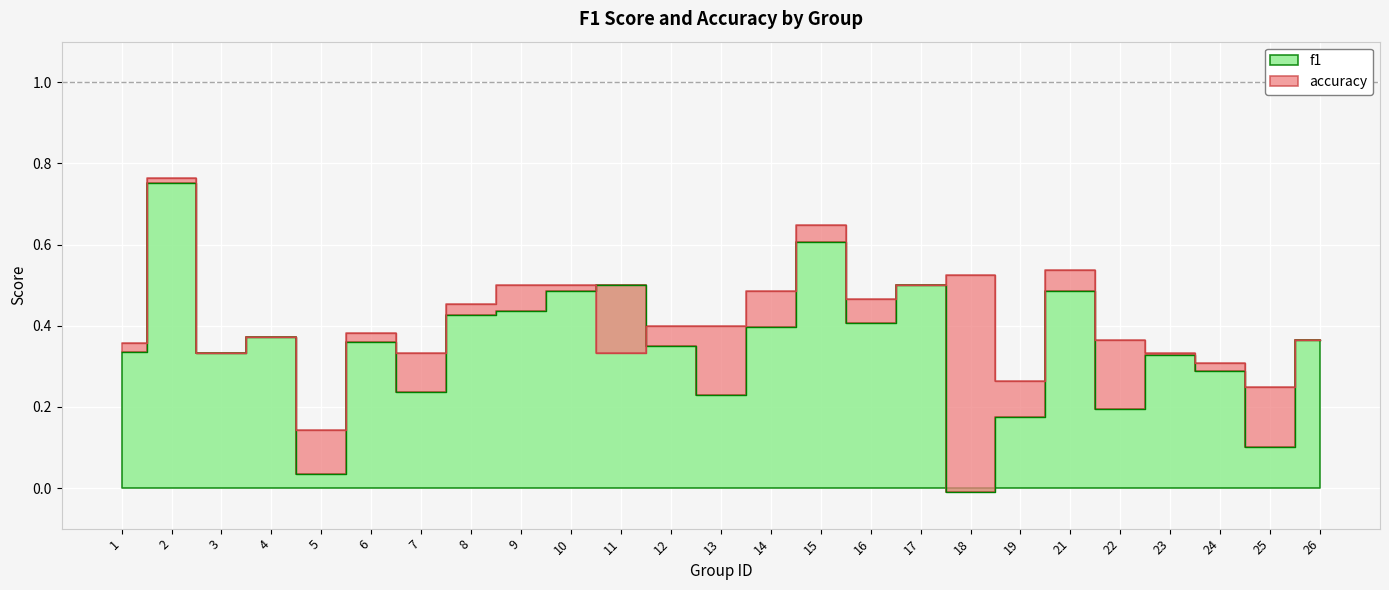

What is the approximate value of accuracy at 5?

0.1